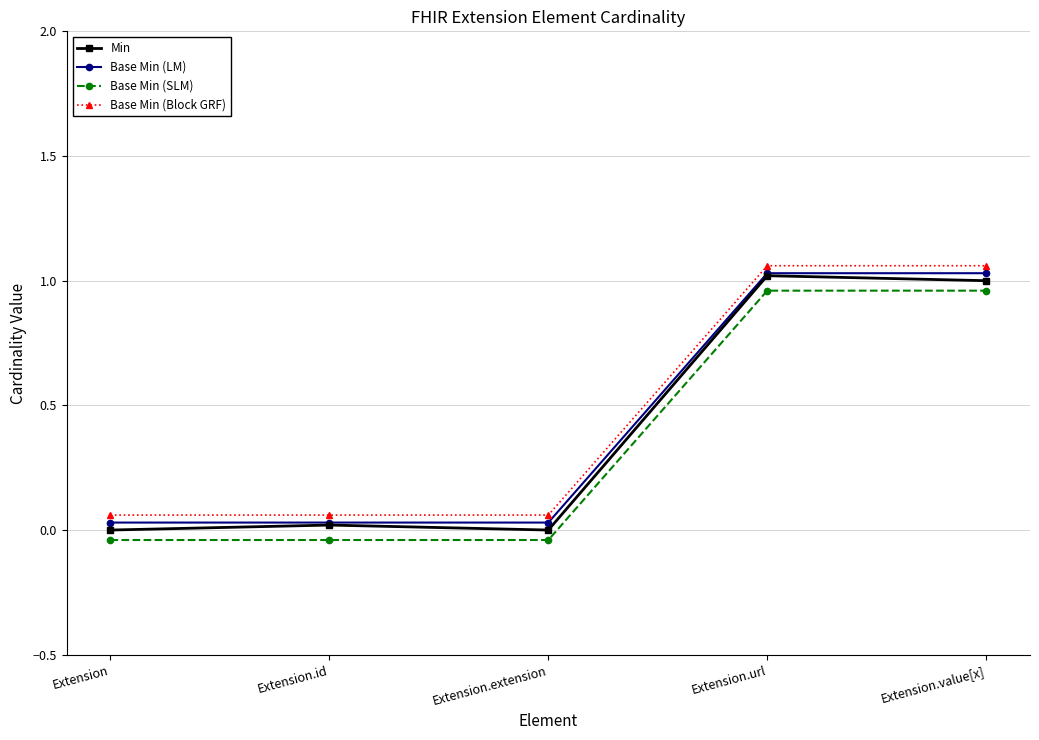

Reading left to right, transcribe all the data shown in this chart.

Min: 0.0	0.0	0.0	1.0	1.0
Base Min (LM): 0.0	0.0	0.0	1.0	1.0
Base Min (SLM): -0.0	-0.0	-0.0	1.0	1.0
Base Min (Block GRF): 0.1	0.1	0.1	1.1	1.1